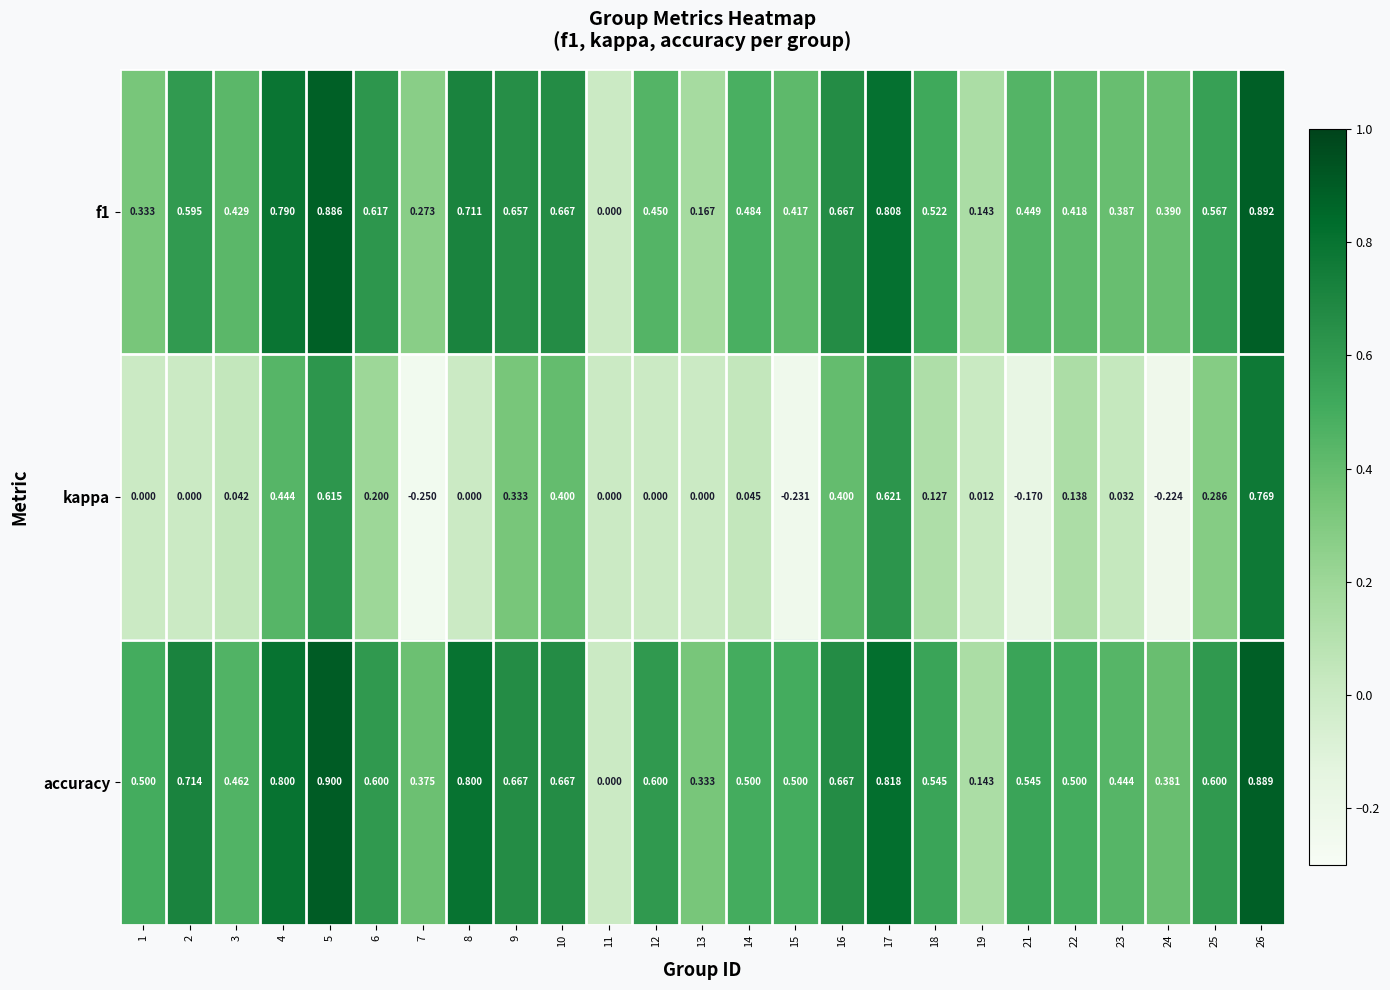

Between 10 and 21, which series saw the biggest shift?

kappa